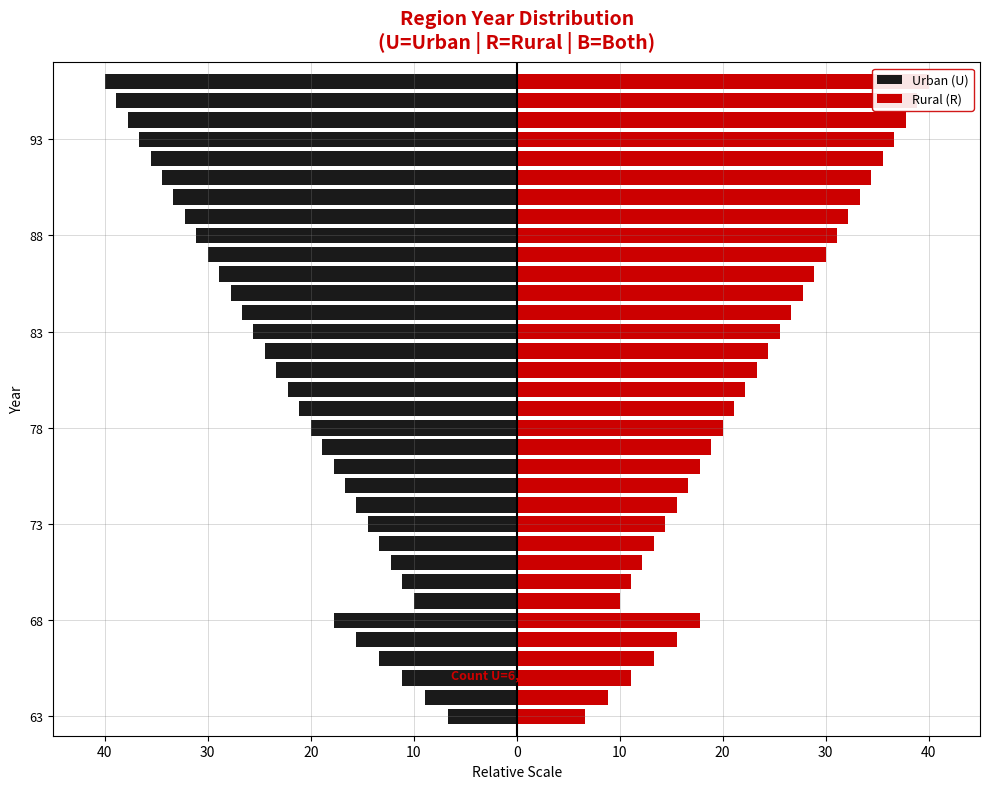

Which series has the largest range (max minus min)?

Urban (U)